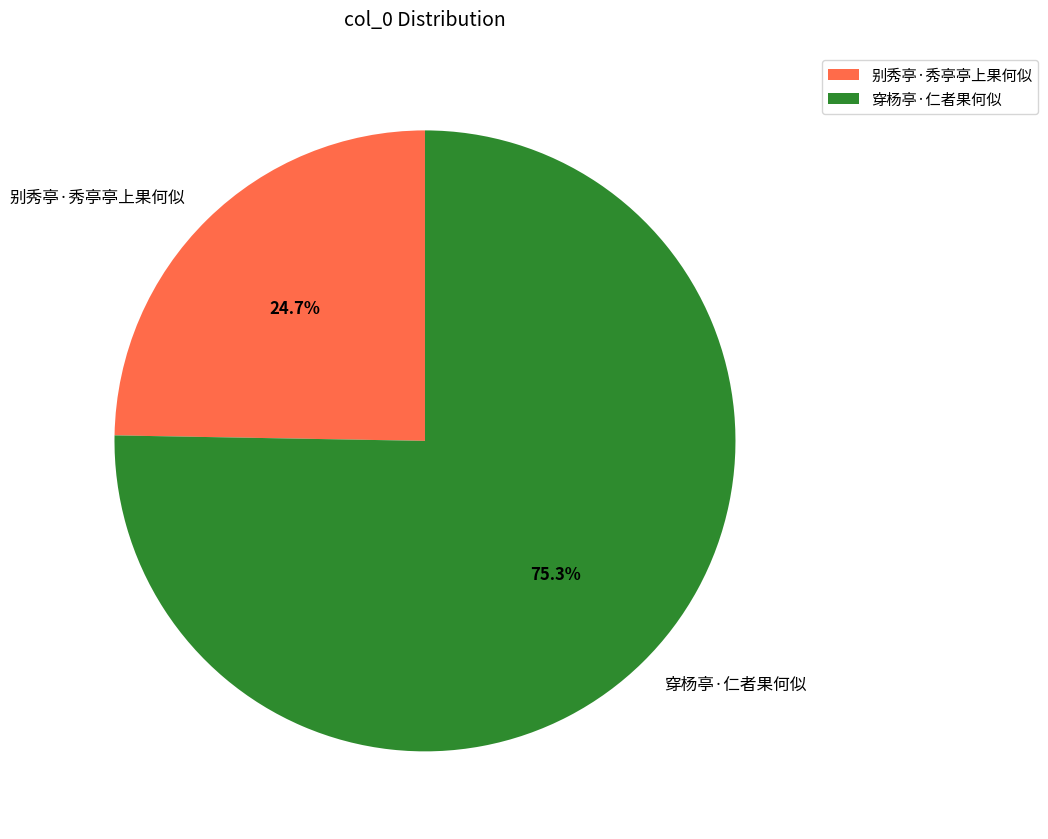

How much of the chart is everything except 别秀亭·秀亭亭上果何似?

75.3%